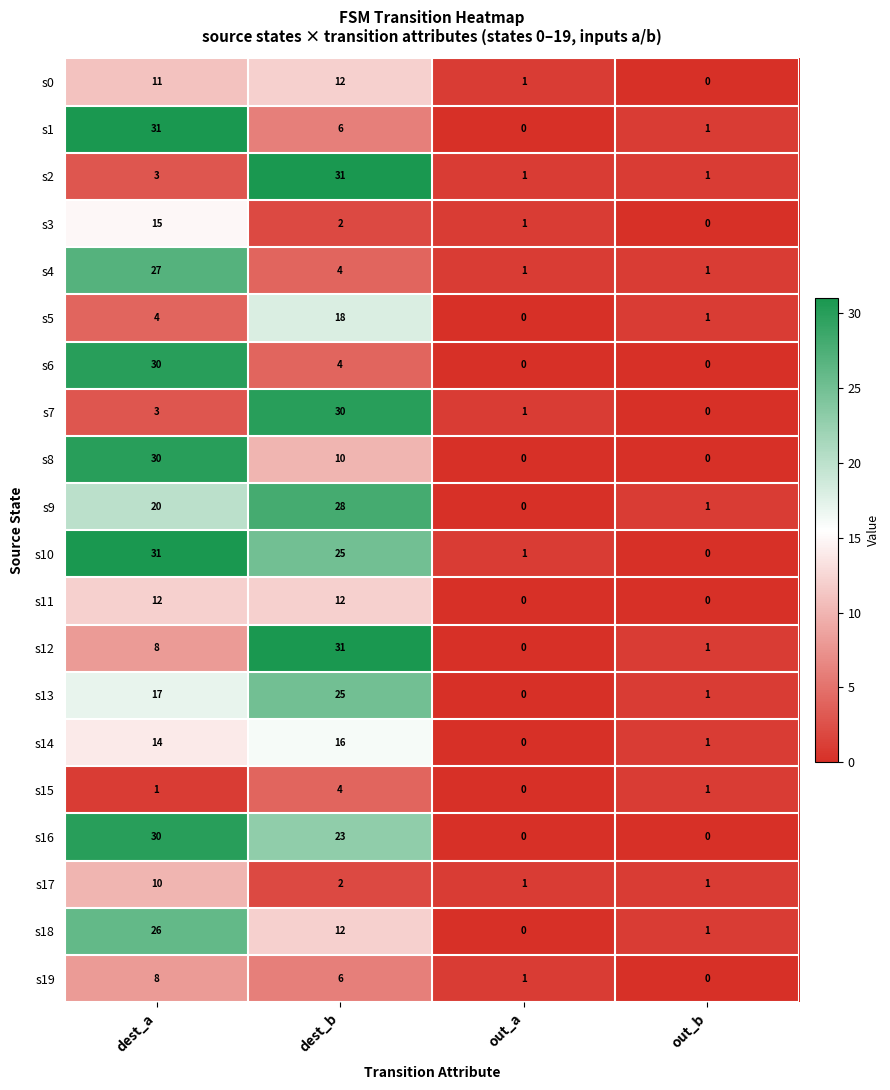

Which series changed the most between dest_b and out_a?

s12